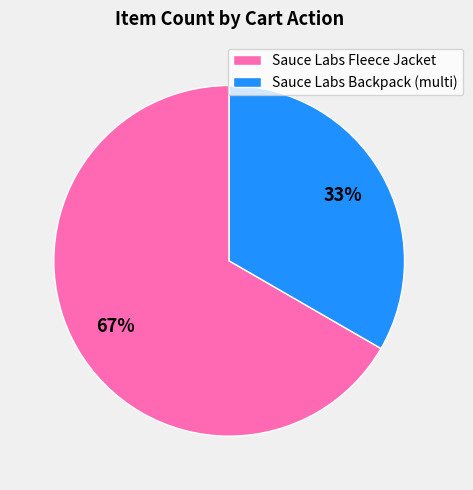

Which has a higher value, Sauce Labs Backpack (multi) or Sauce Labs Fleece Jacket?

Sauce Labs Fleece Jacket